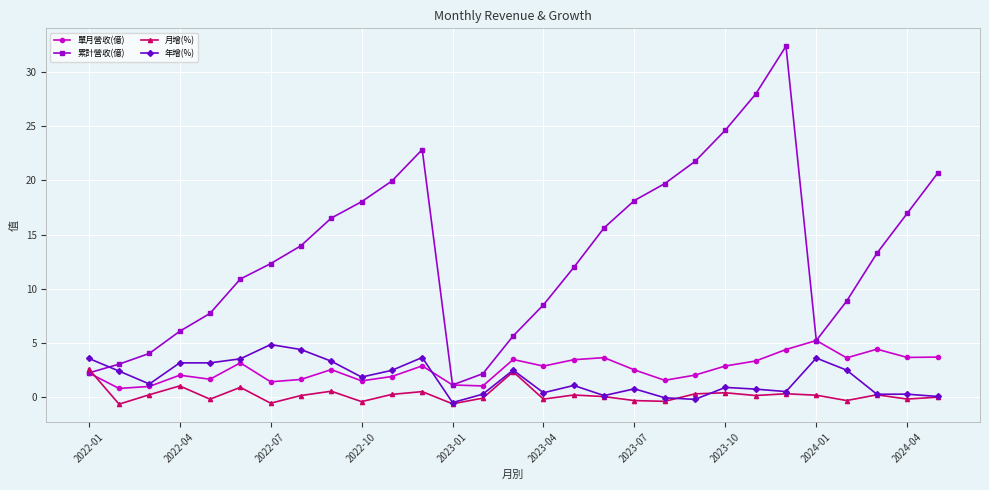

What is the value of the 單月營收(億) point at the 23rd from the left?

3.3